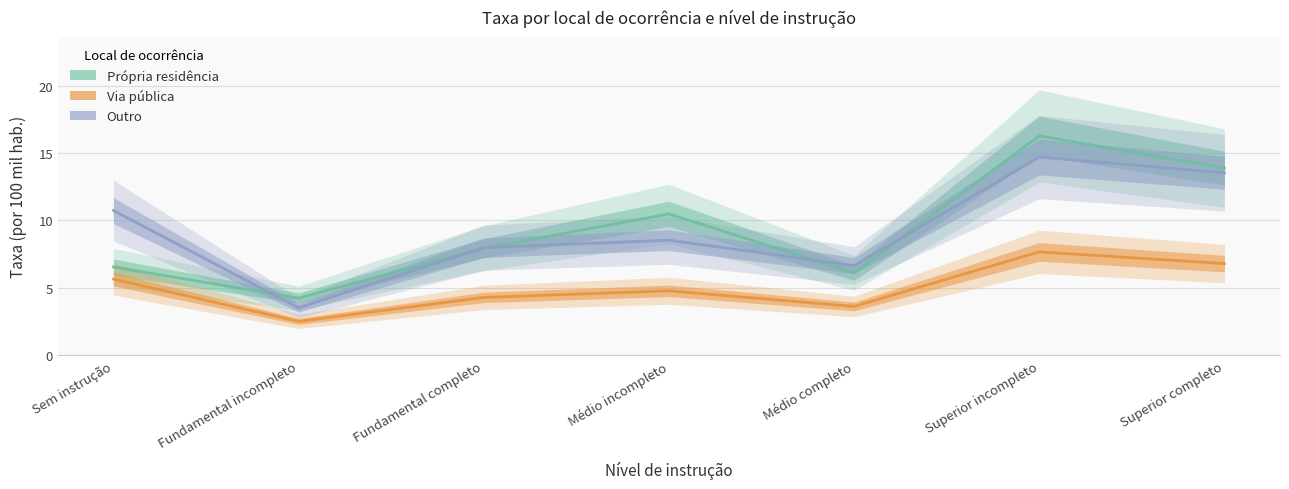

At which label does Outro first exceed 8?

Sem instrução